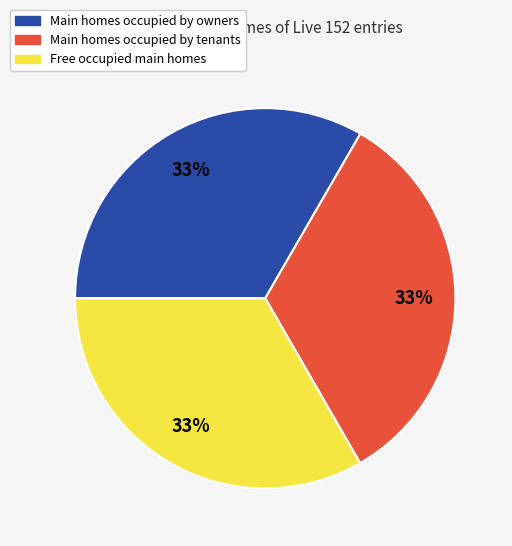

How many segments does this pie chart have?

3